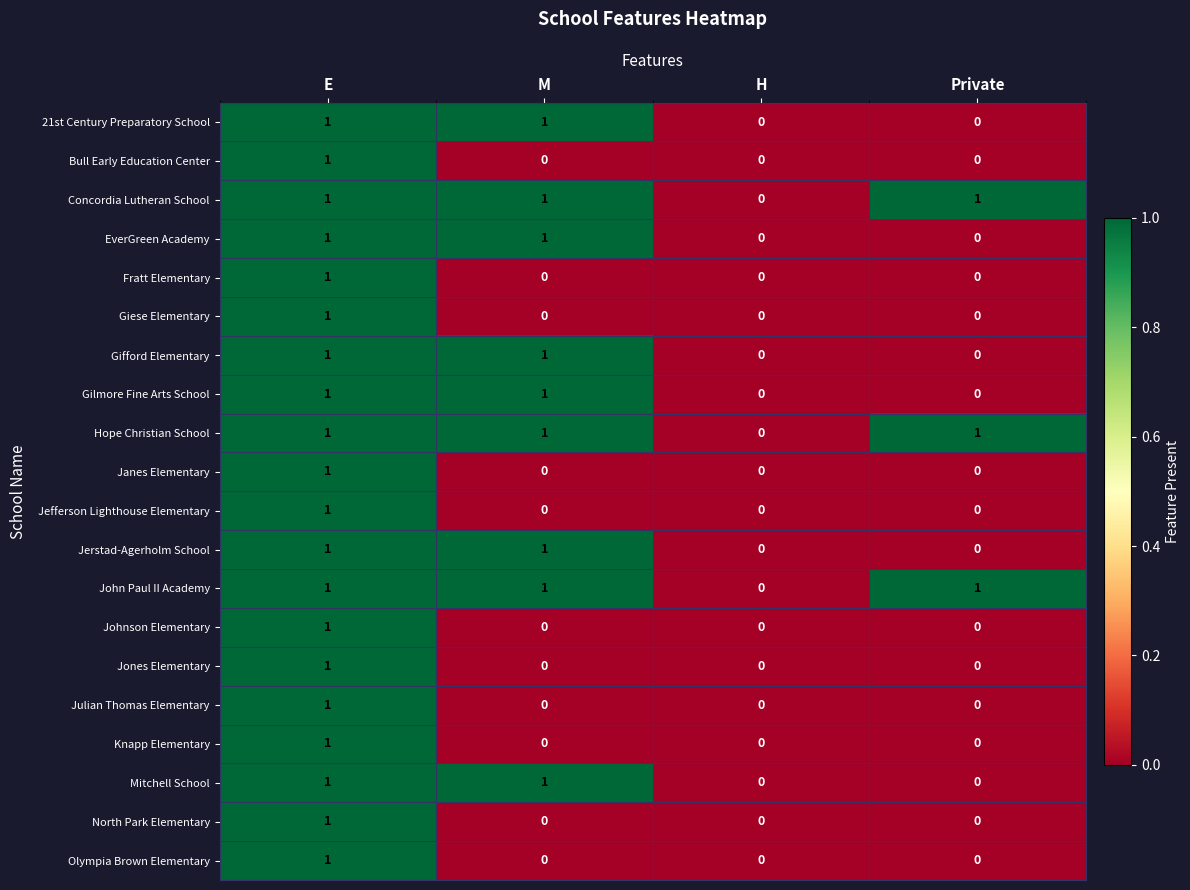

Is it true that Gilmore Fine Arts School equals 1 at M?

True